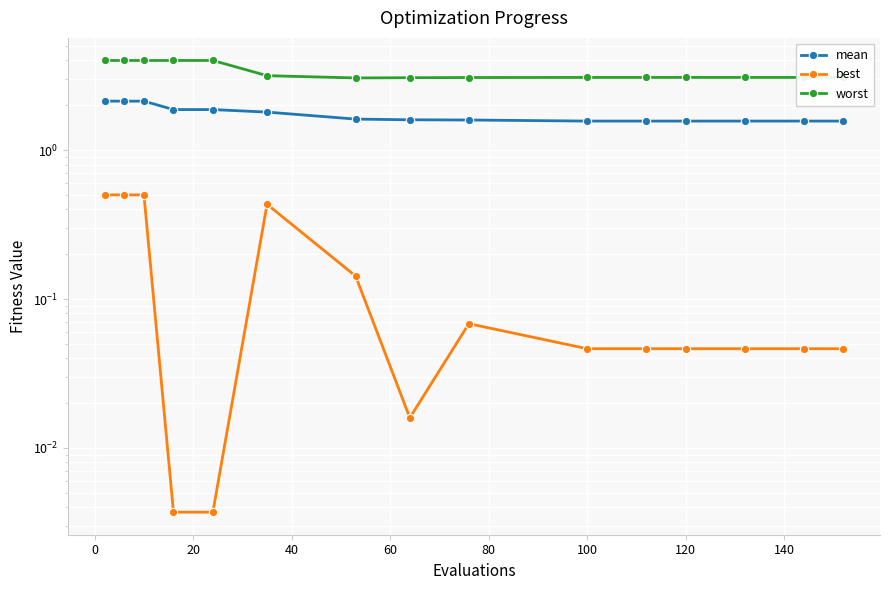

Between 0 and 100, which series saw the biggest shift?

worst